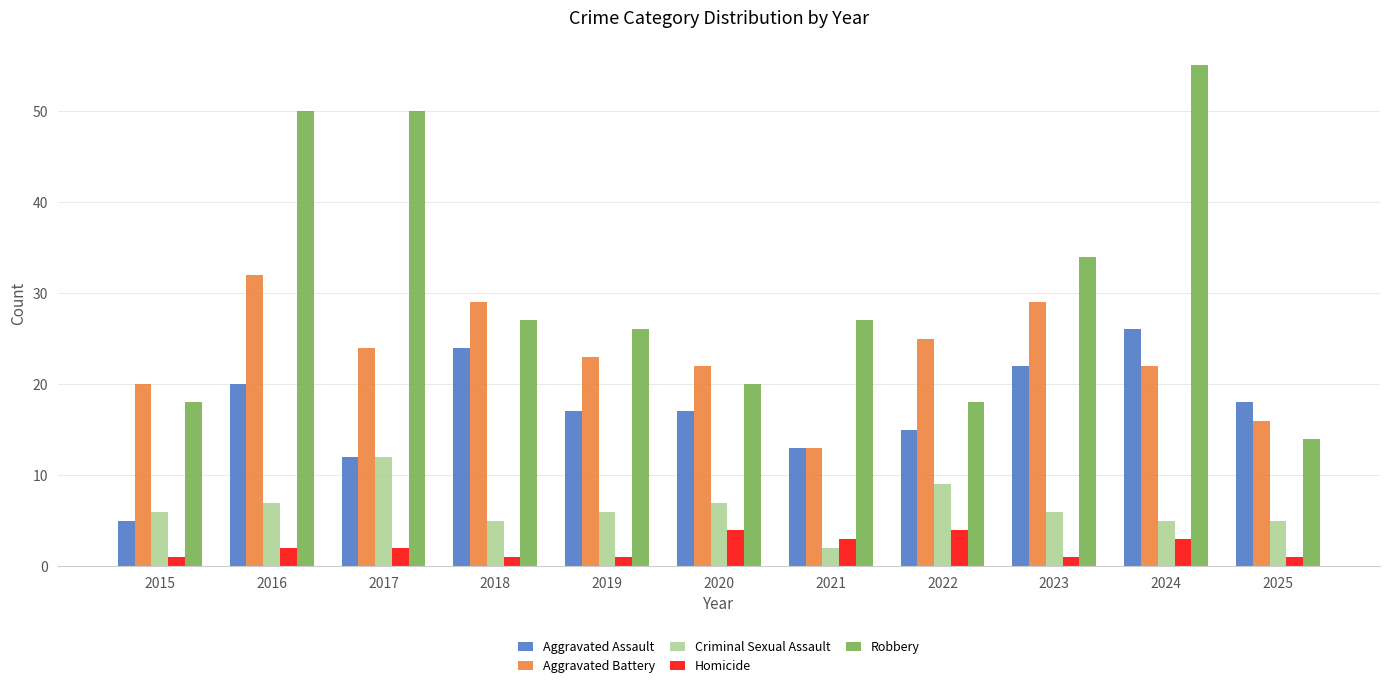

The Homicide series shows 4 at 2022. True or false?

True